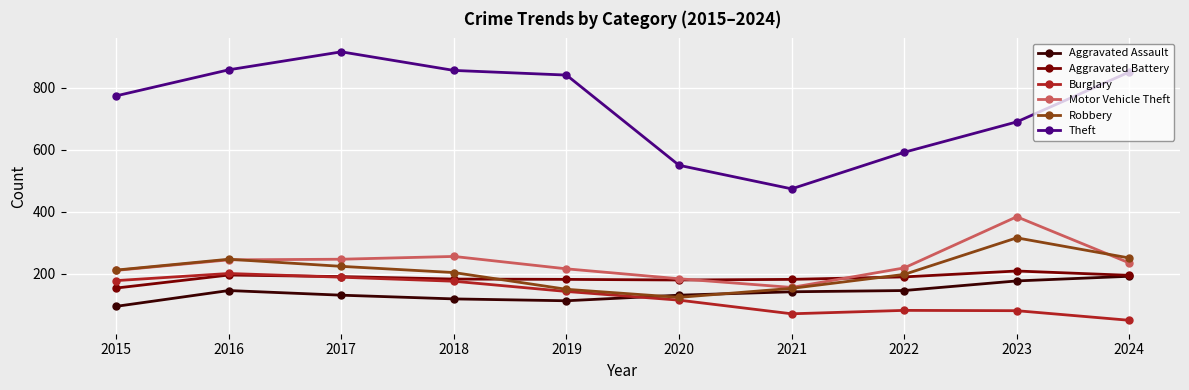

What is the total value across all series at 2021?

1178